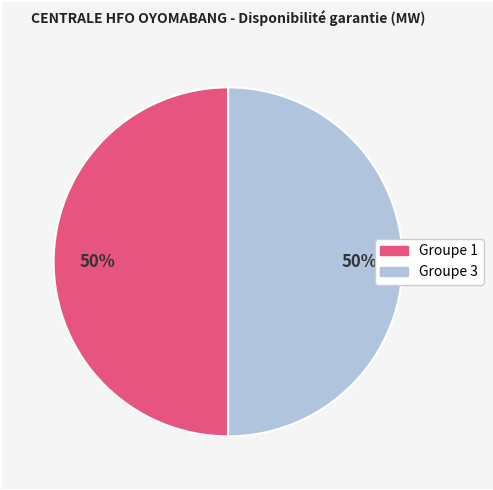

To the nearest percent, what is the average slice percentage?

50%